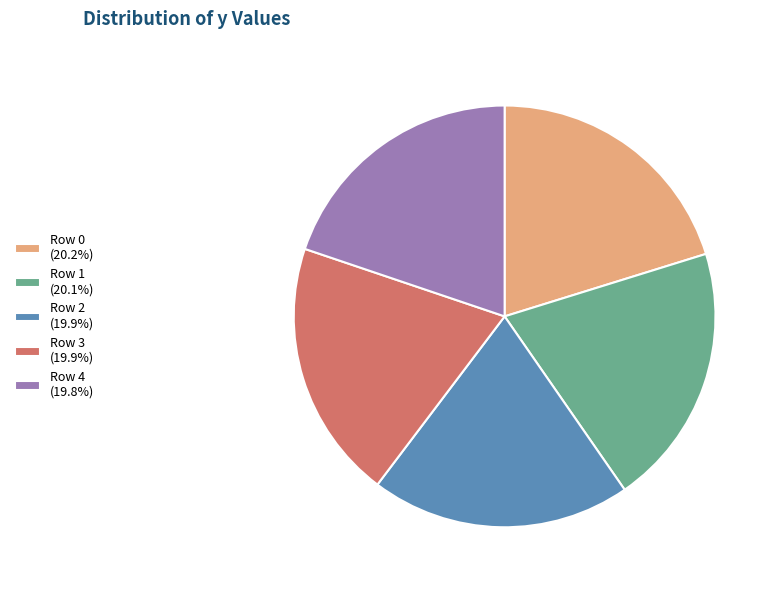

Do Row 3 (19.9%) and Row 4 (19.8%) together represent more than half of the pie?

No